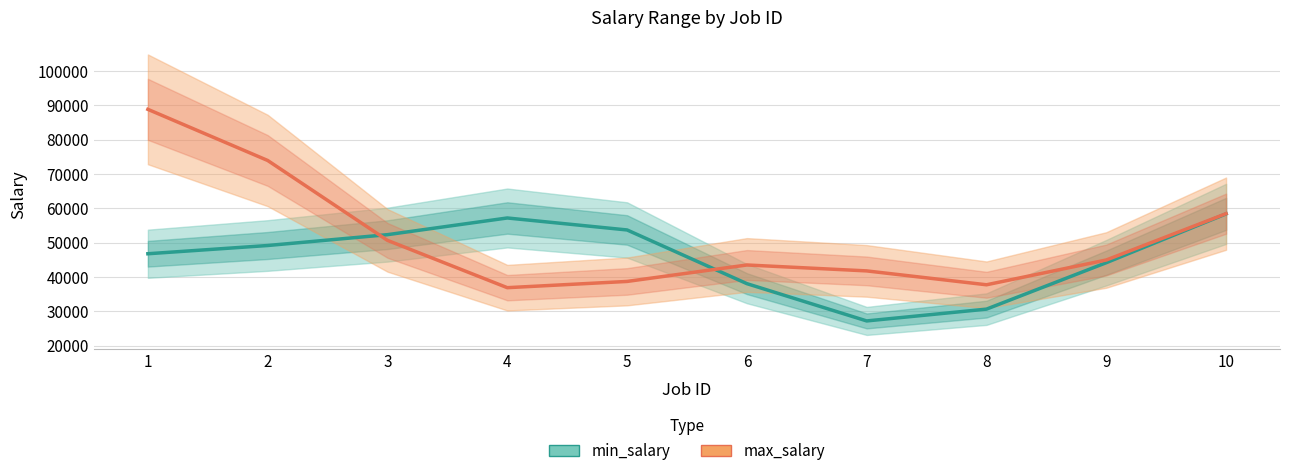

True or false: max_salary and min_salary intersect in this chart.

True